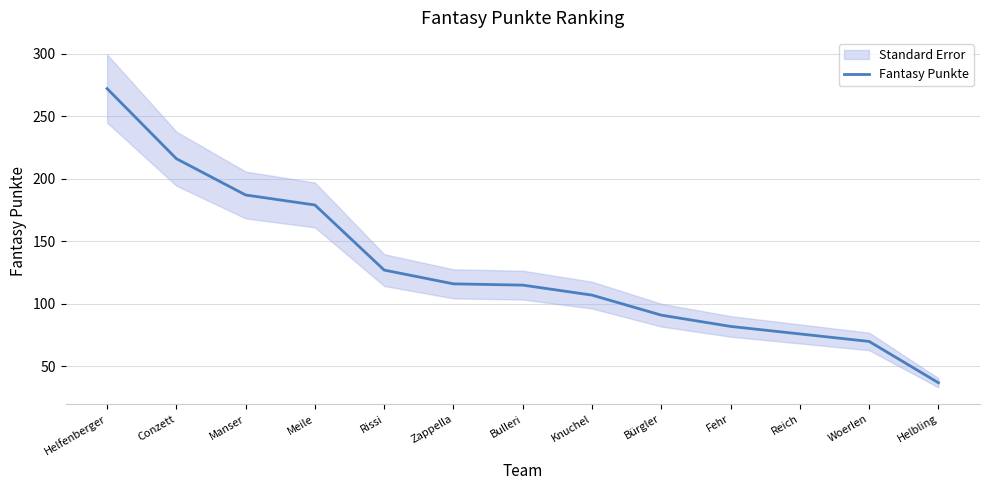

Reading right to left, what are all the values shown in this chart?

Helbling=37	Woerlen=70	Reich=76	Fehr=82	Bürgler=91	Knuchel=107	Bulleri=115	Zappella=116	Rissi=127	Meile=179	Manser=187	Conzett=216	Helfenberger=272